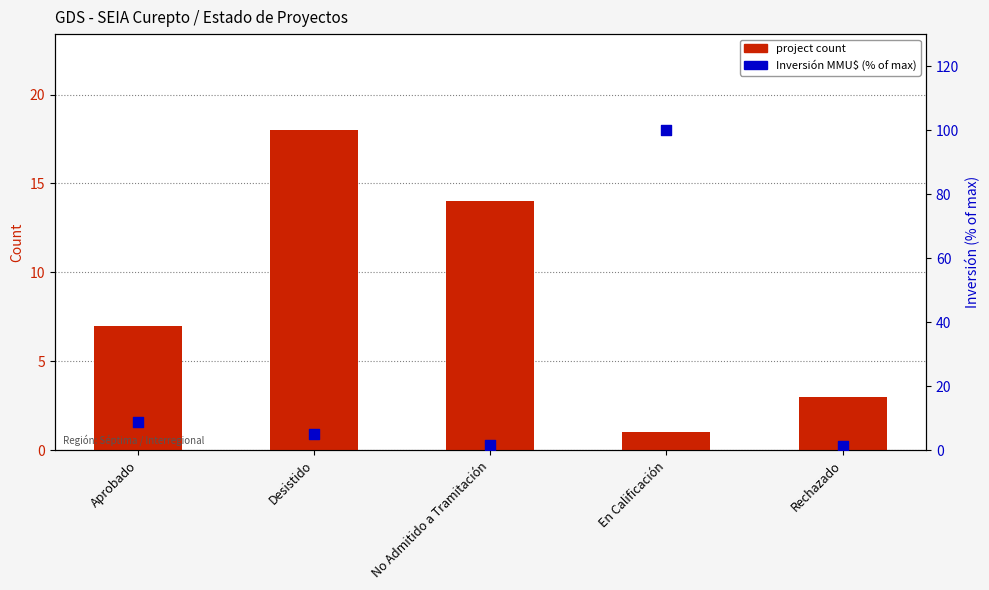

At which category is the sum across all series the highest?

En Calificación